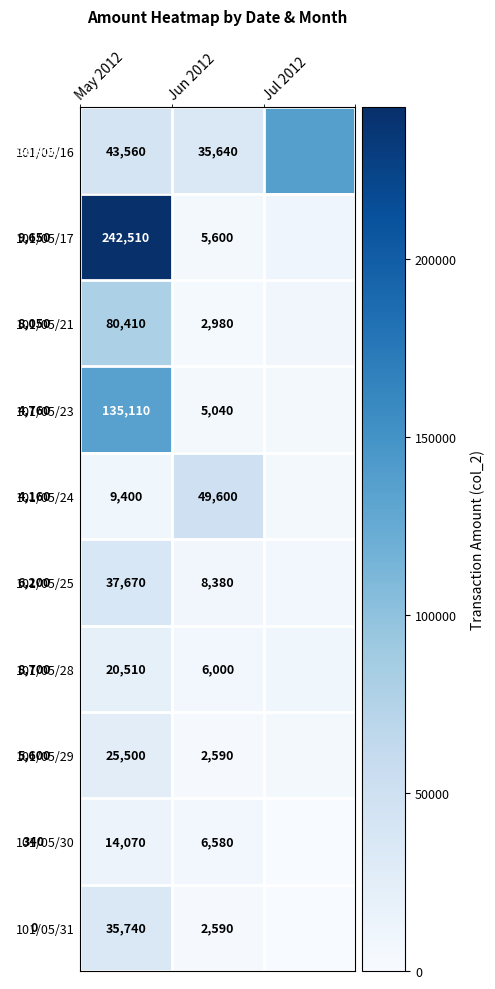

Is it true that 101/05/23 equals 5040 at Jun 2012?

True